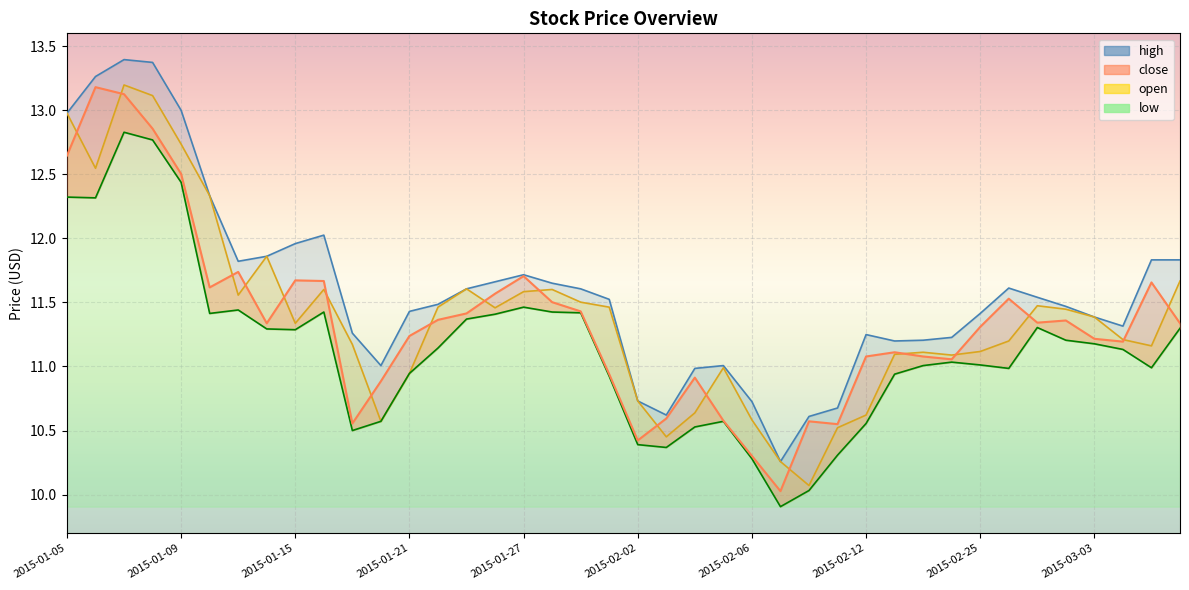

At which category does low reach its first local valley?

2015-01-06